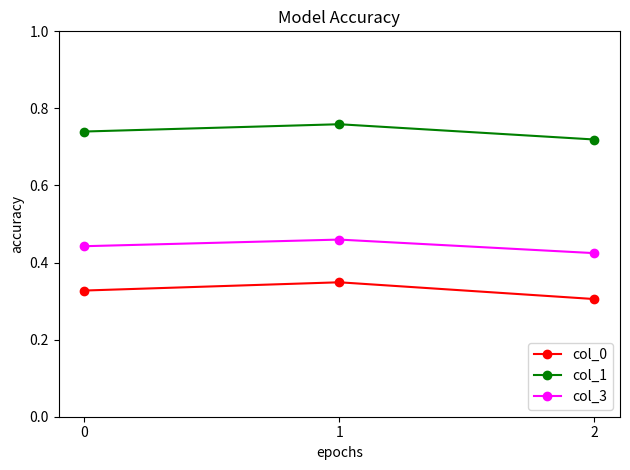

What is the sum of all col_1 values?

2.2